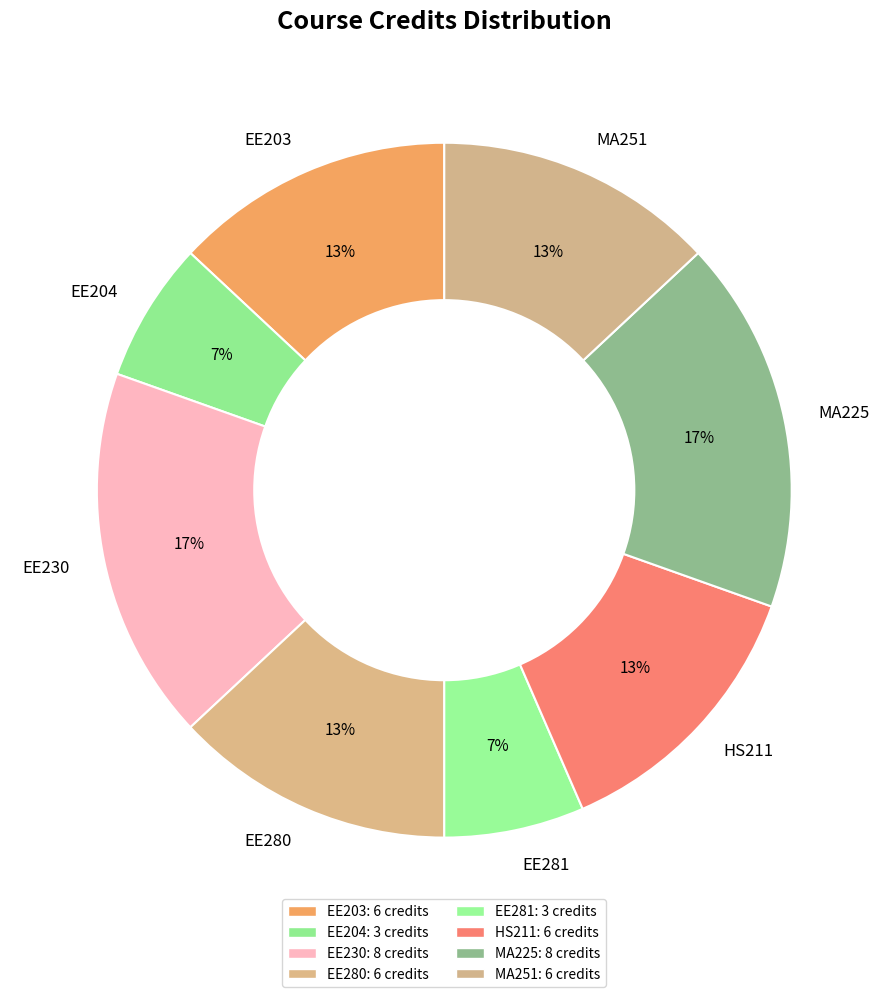

Is the sum of MA225 and EE203 greater than half?

No